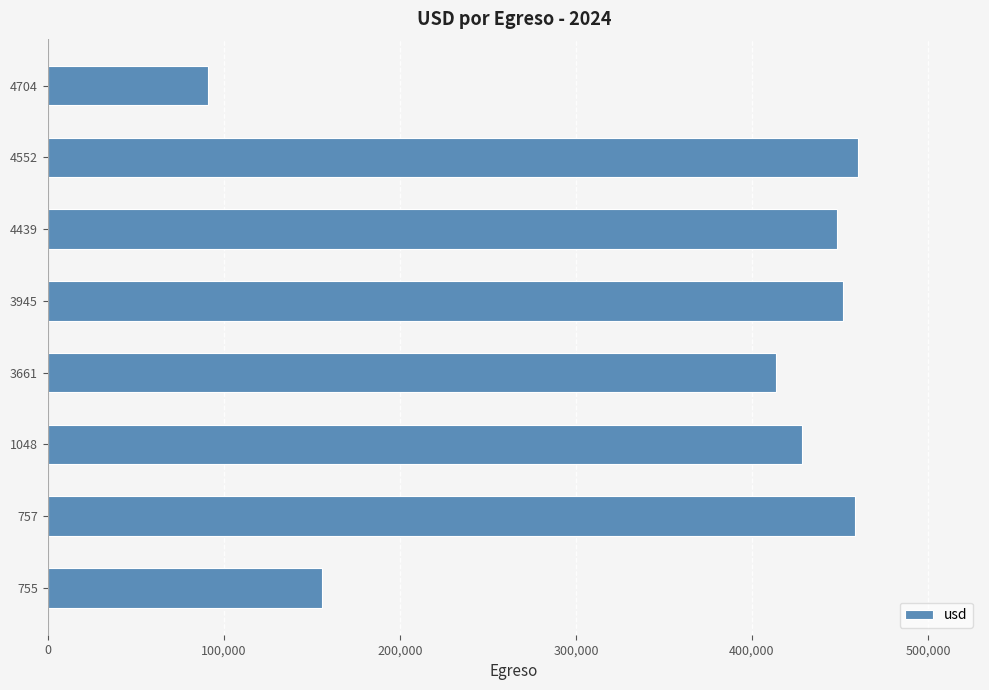

What is the difference between the values at 4552 and 1048?

32031.6